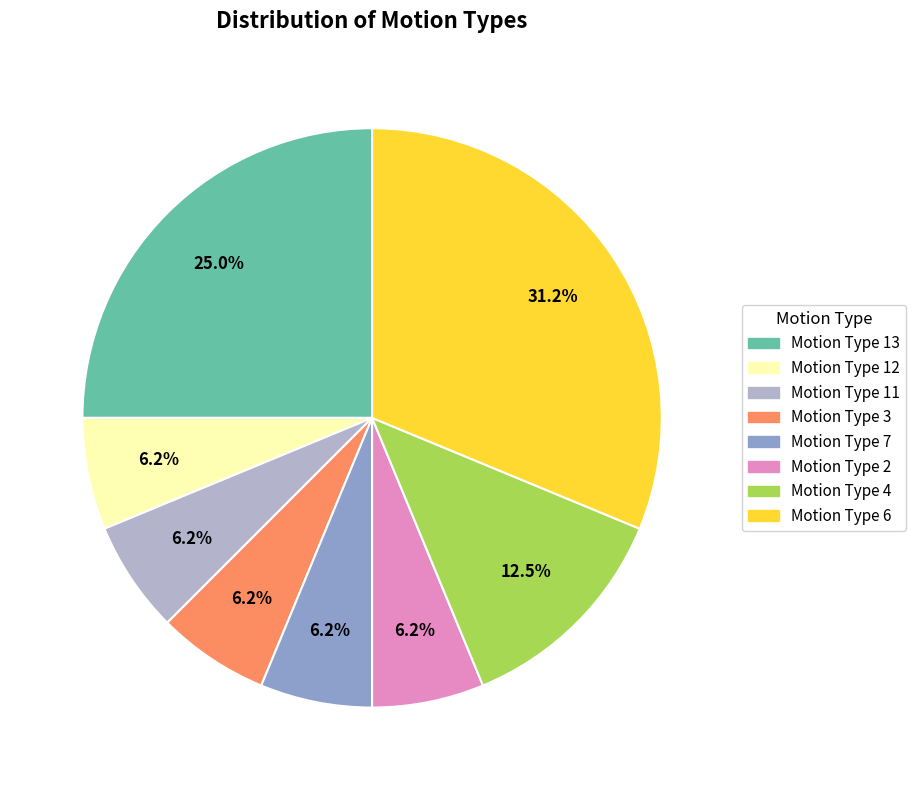

How many slices are in this pie chart?

8